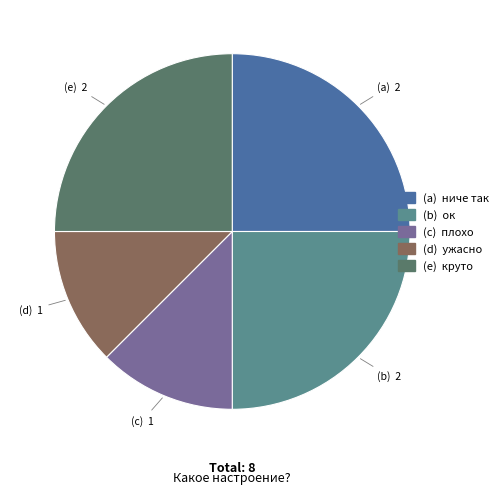

Does any single category account for the majority?

No